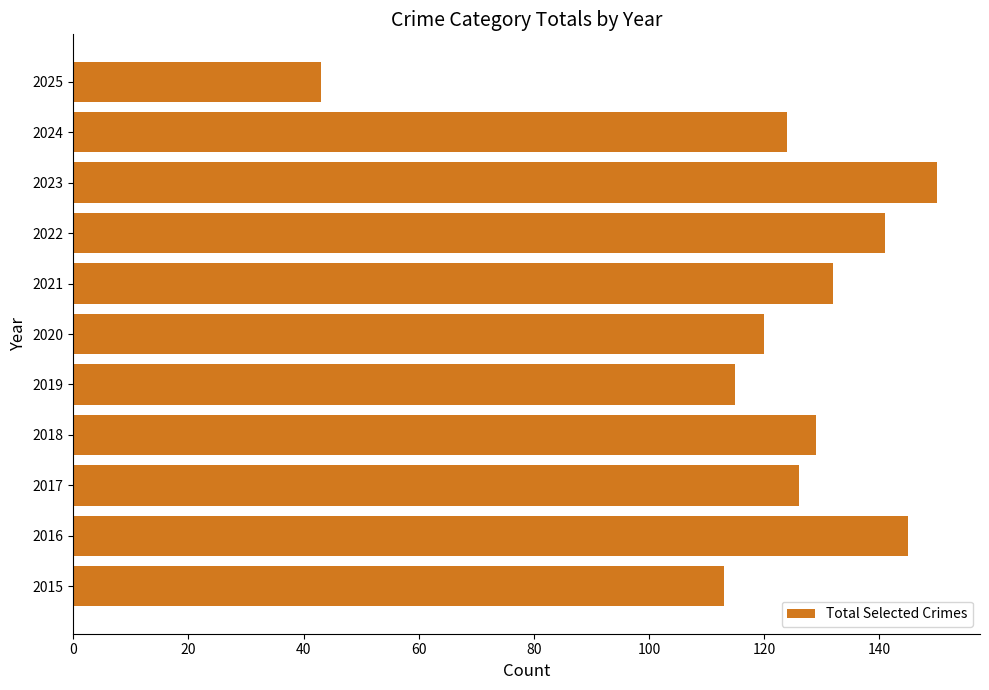

What is the difference between the values at 2023 and 2021?

18